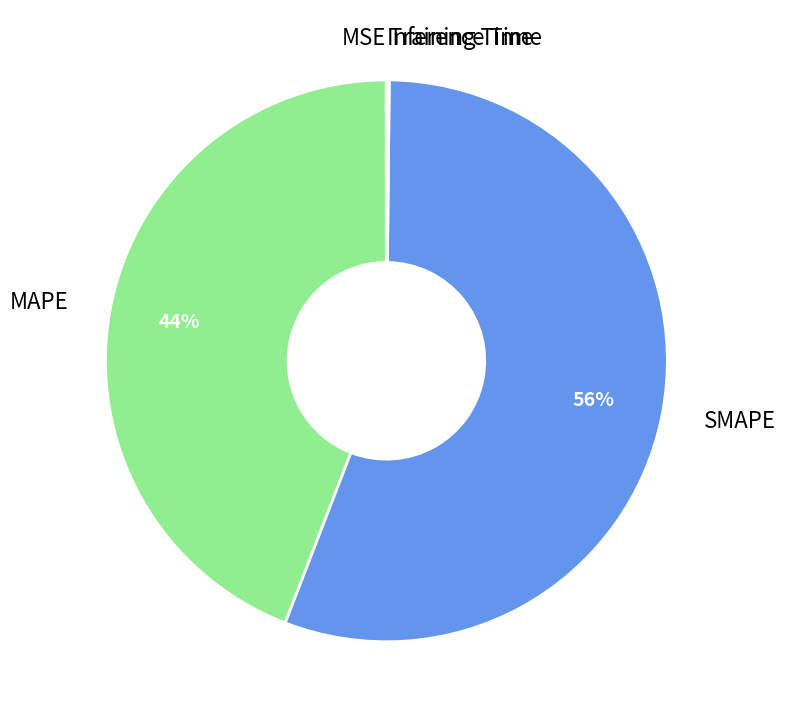

To the nearest percent, what is the average slice percentage?

20%